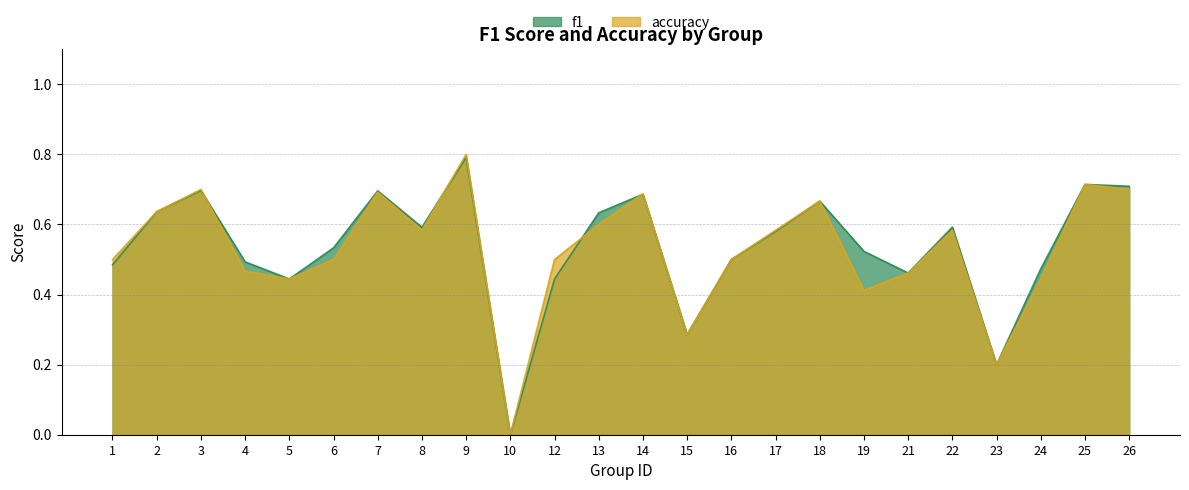

What is the average value of the f1 series?

0.5